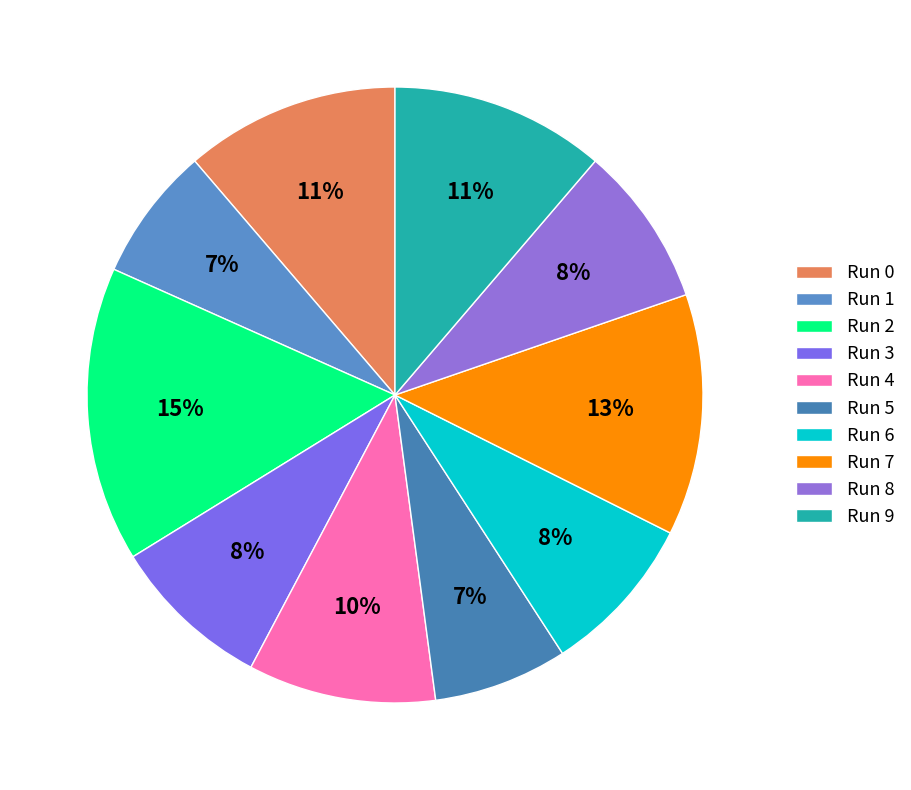

What portion of the pie excludes Run 3?

91.5%